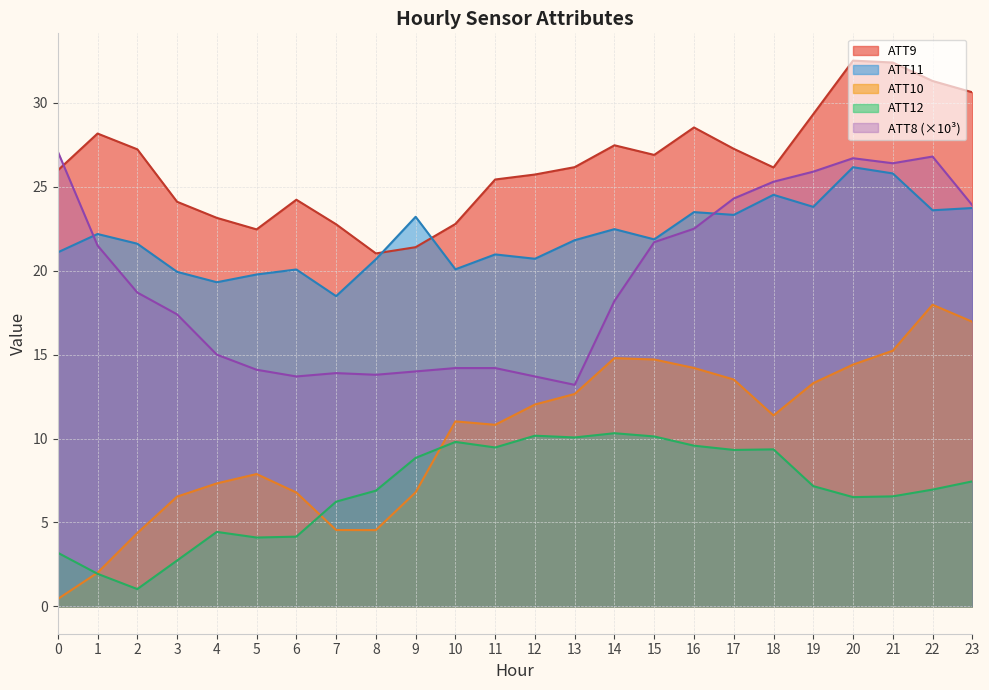

Between 11 and 10, which is larger?

11